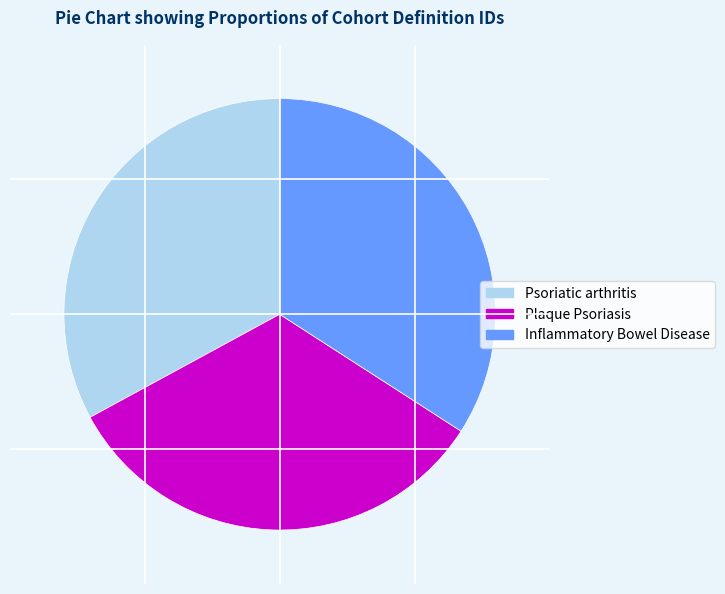

The Plaque Psoriasis slice represents 33% of the pie. True or false?

True